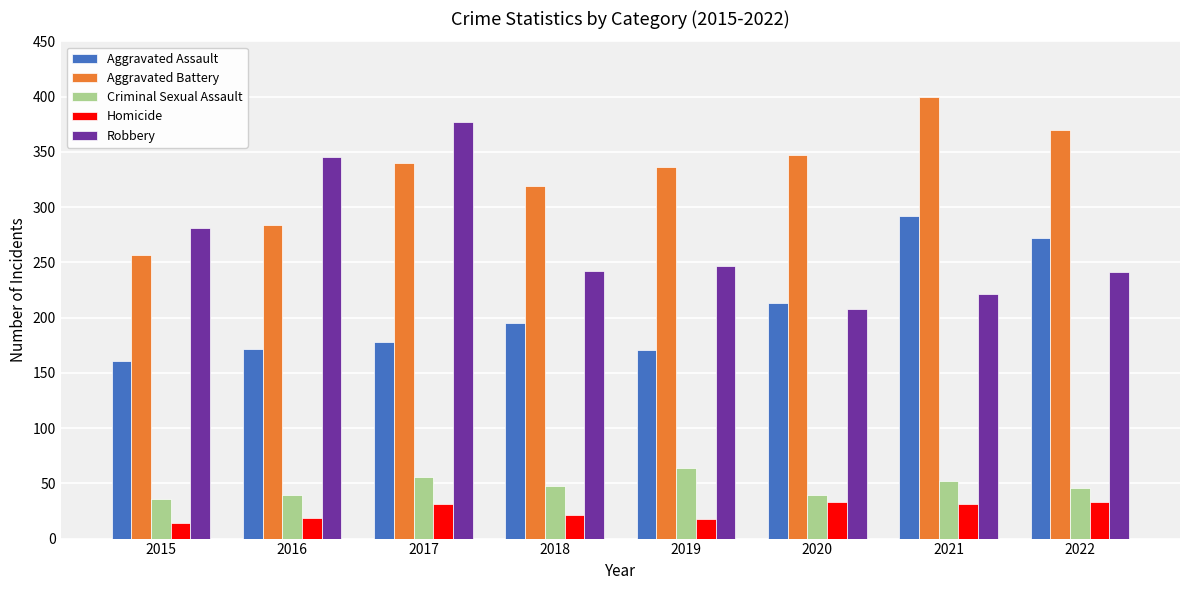

How many Criminal Sexual Assault values are between 39 and 56?

6